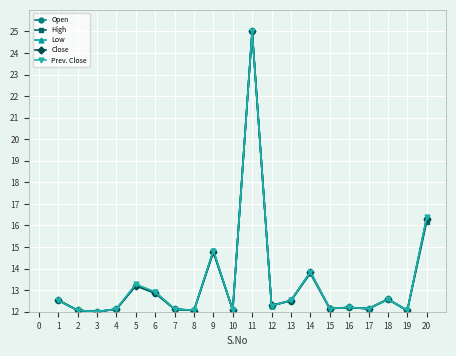

Which series changed the most between 4 and 14?

Prev. Close